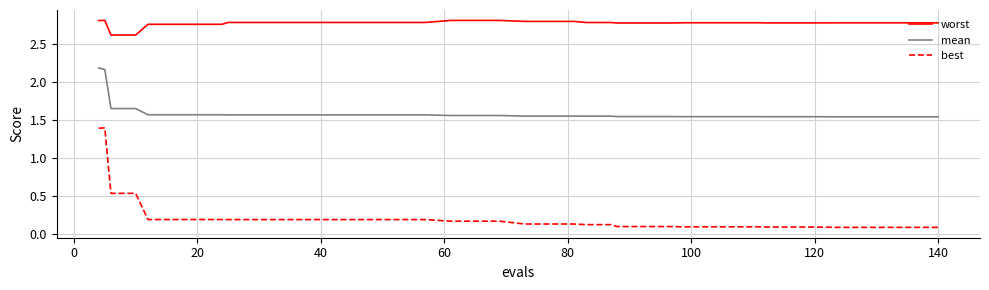

What is the difference between the maximum and minimum values in the best series?

1.3